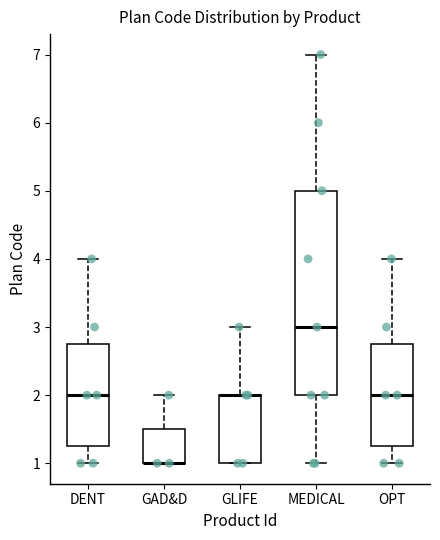

Comparing the boxes themselves (not the whiskers), which one is the tallest?

MEDICAL